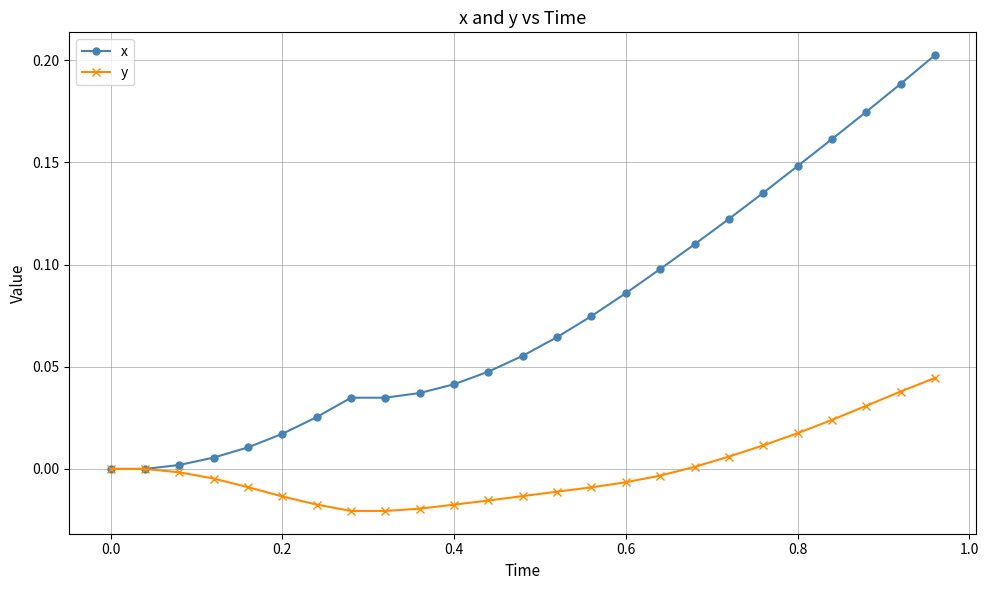

Which series has the widest spread of values?

x